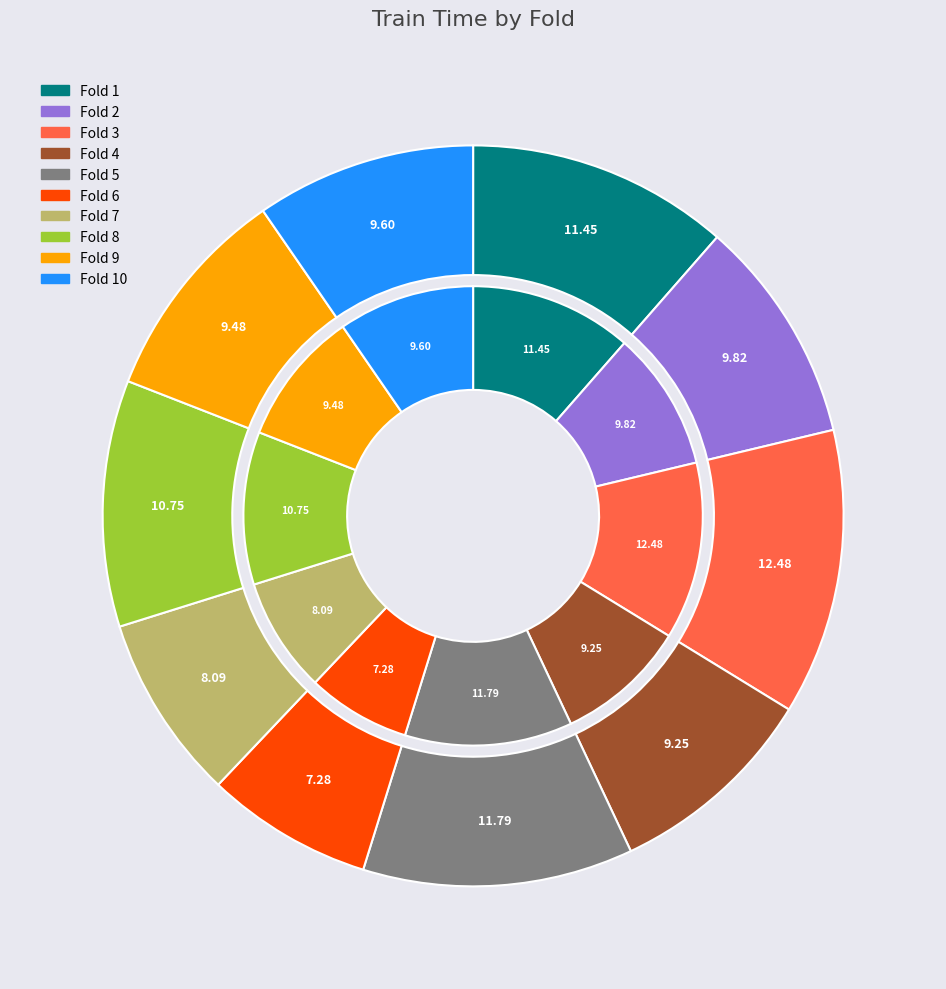

Count the number of slices in the pie.

10